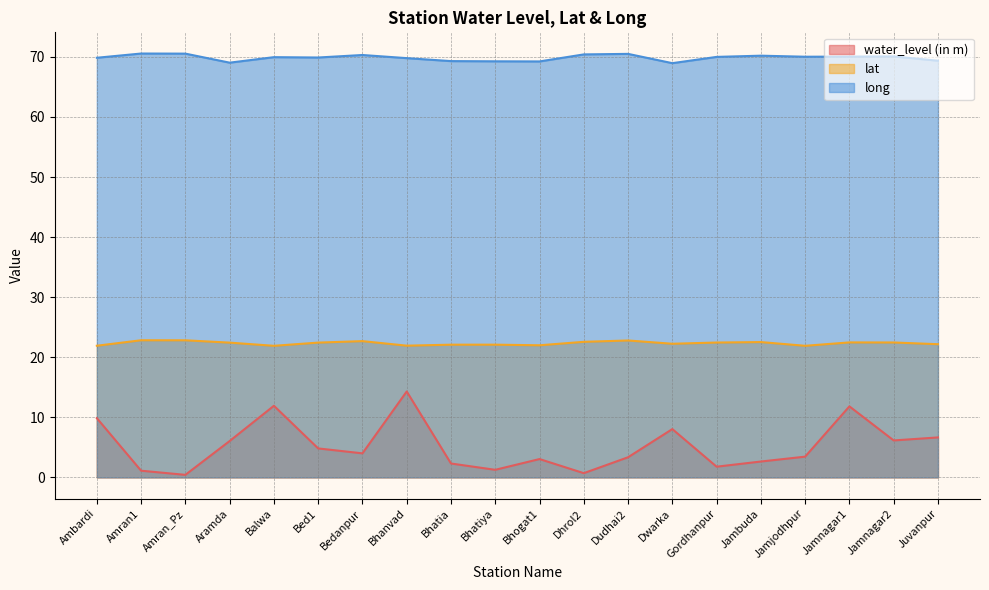

Is it true that lat equals 22.1 at Bhatia?

True